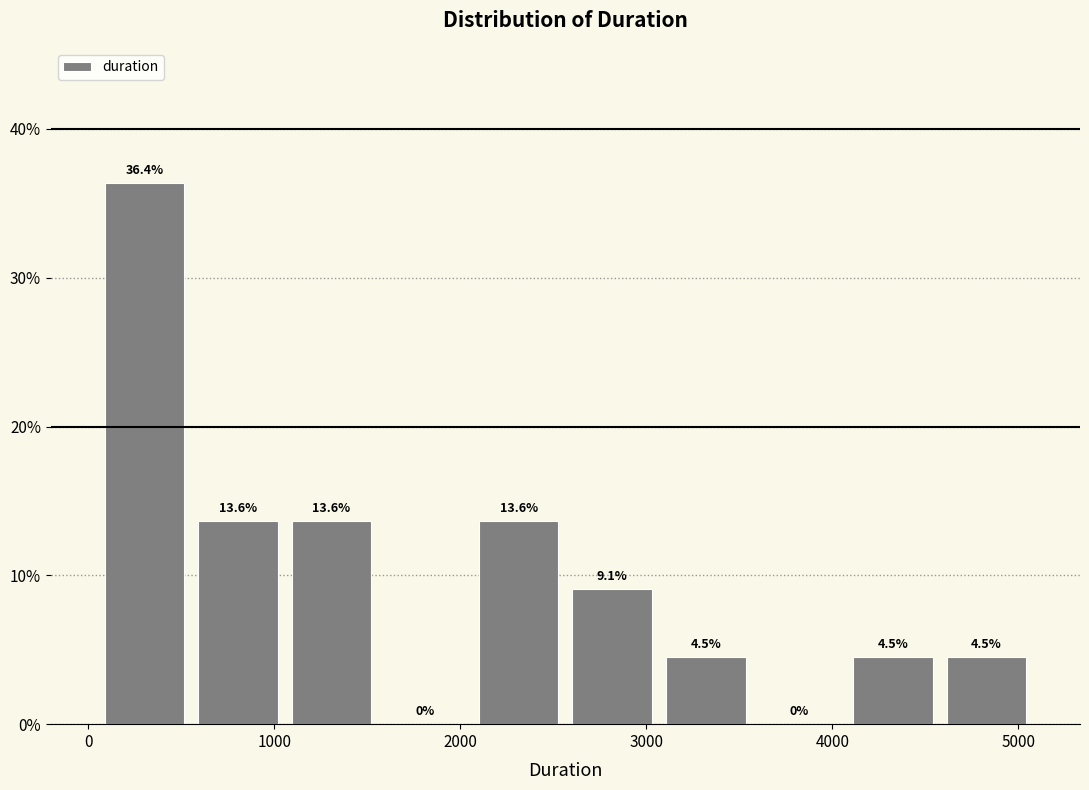

How tall is the bar that spans 2100 to 2600 on the x-axis? The bar edges are not printed on the chart, so give them approximately, as read against the axis.

13.6